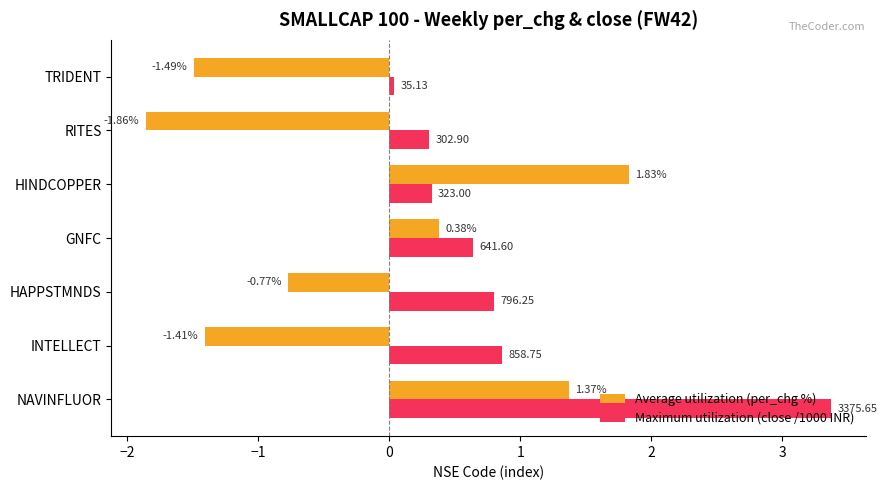

At which label does Maximum utilization (close /1000 INR) reach its peak?

NAVINFLUOR